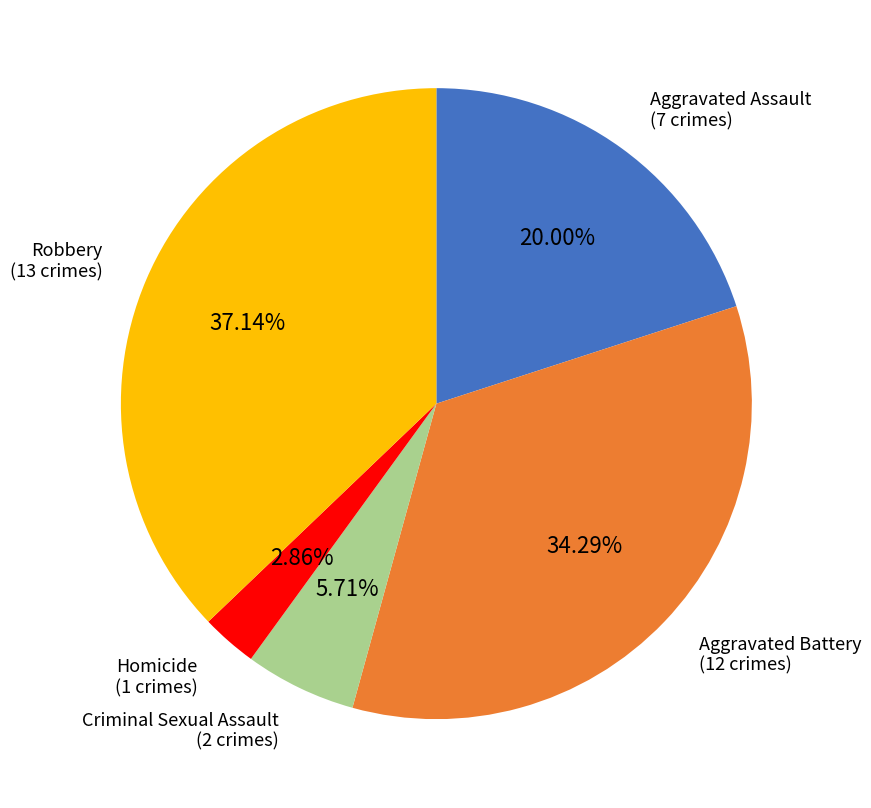

Is there a majority slice in this chart?

No